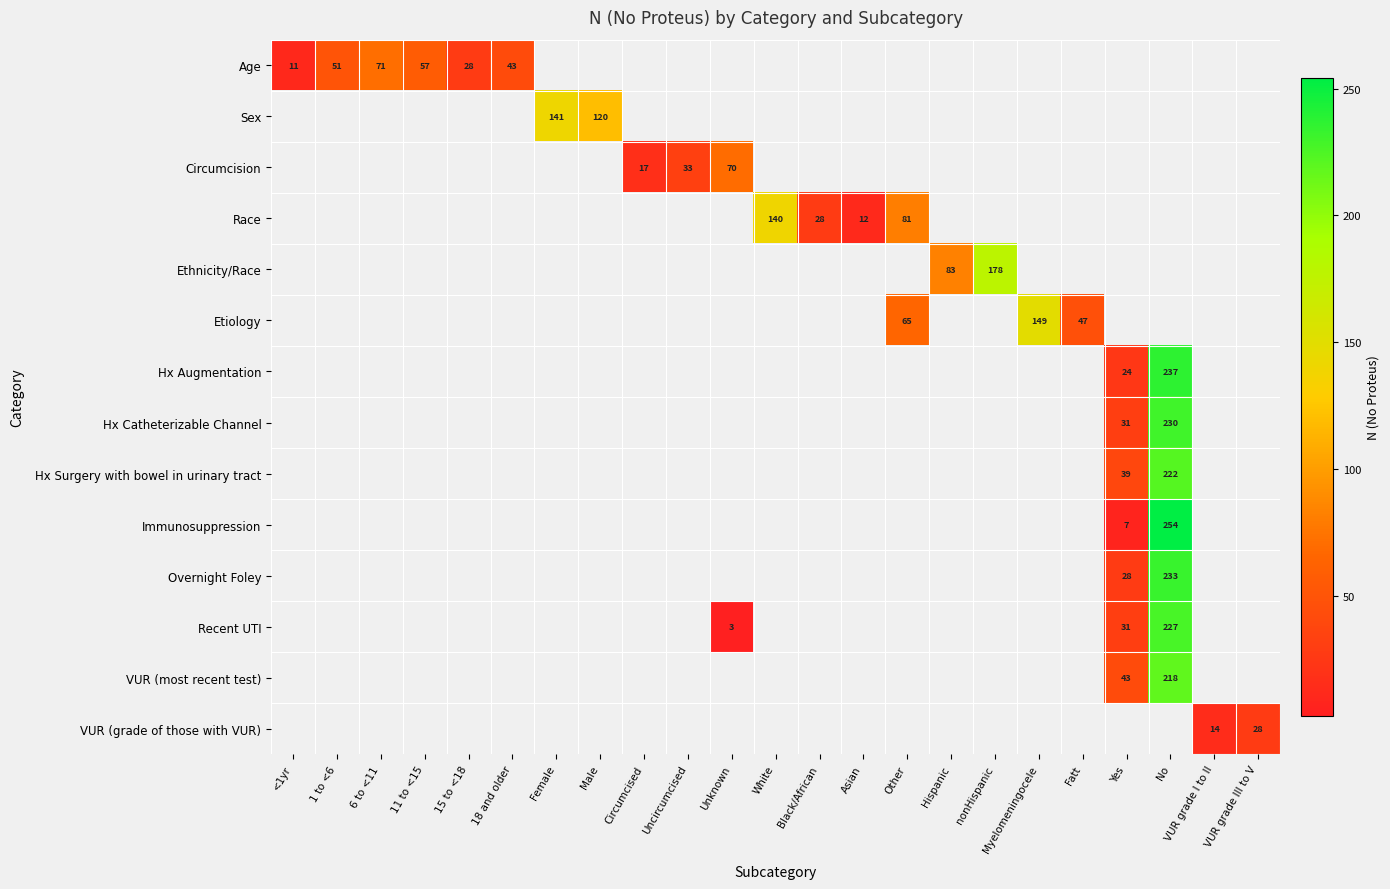

Between Circumcised and 18 and older, which is larger?

18 and older